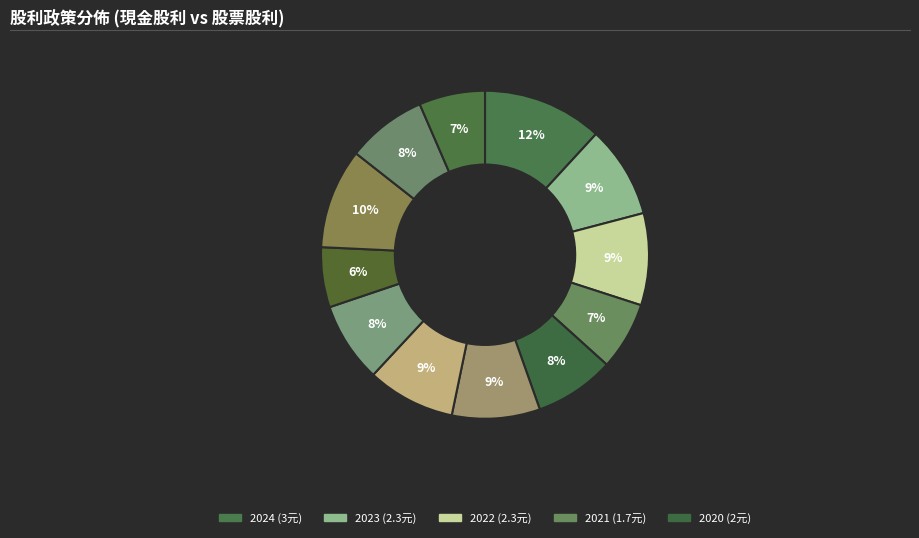

How many slices are in this pie chart?

12